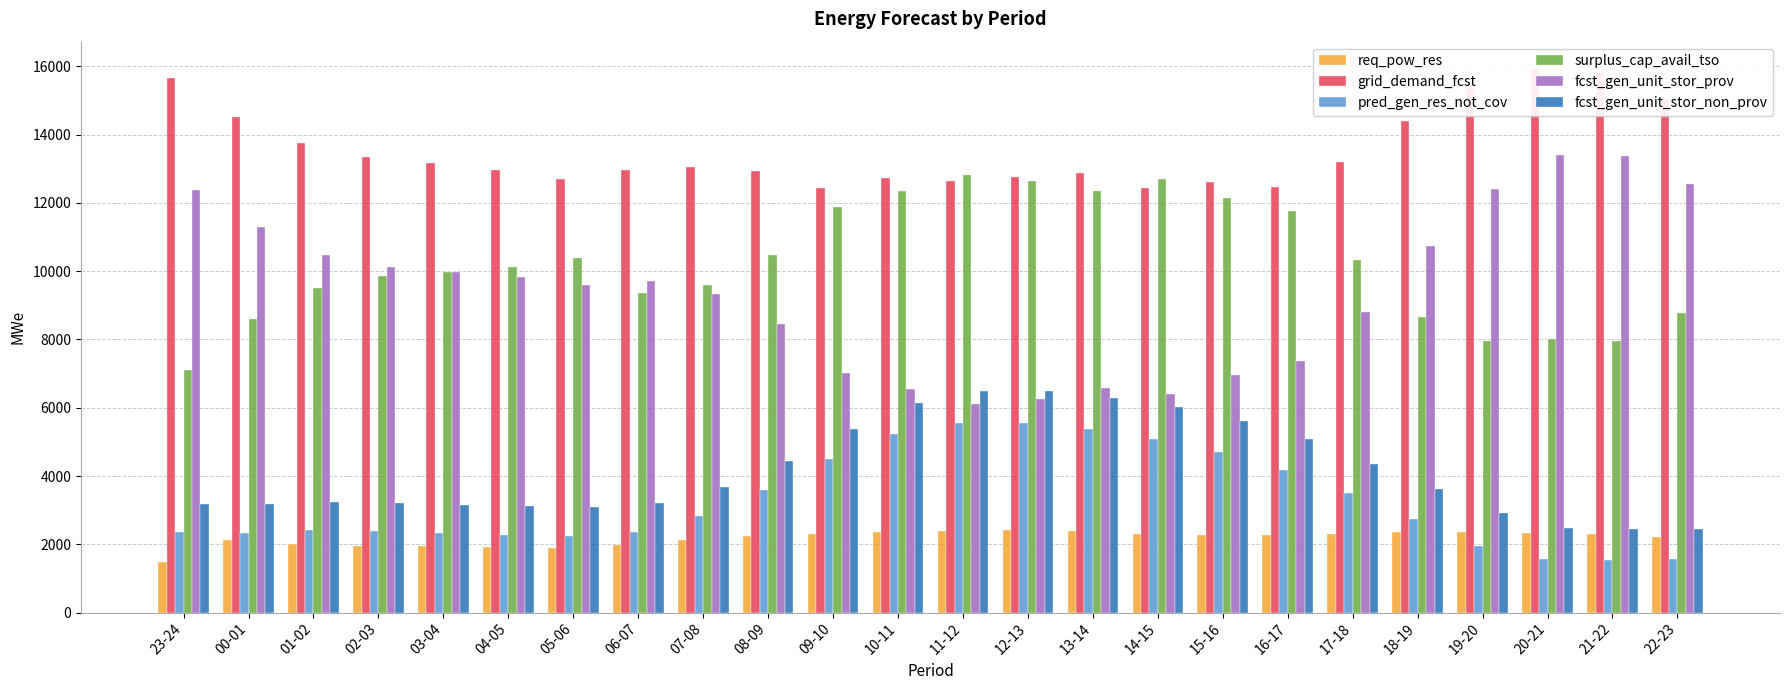

Reading left to right, transcribe all the data shown in this chart.

req_pow_res: 1468	2124	2017	1963	1935	1909	1884	1980	2119	2239	2309	2351	2383	2410	2399	2292	2278	2281	2314	2347	2348	2344	2312	2199
grid_demand_fcst: 15660	14505	13745	13358	13158	12976	12709	12969	13048	12938	12444	12730	12631	12775	12889	12437	12609	12460	13187	14415	15366	15929	15848	15046
pred_gen_res_not_cov: 2359	2342	2417	2386	2320	2275	2239	2360	2816	3595	4489	5227	5553	5555	5384	5087	4707	4189	3515	2735	1954	1557	1538	1581
surplus_cap_avail_tso: 7096	8599	9494	9855	9990	10134	10378	9359	9588	10464	11894	12358	12805	12655	12354	12706	12157	11773	10322	8650	7963	8022	7966	8777
fcst_gen_unit_stor_prov: 12392	11307	10479	10119	9983	9840	9596	9721	9330	8454	7024	6560	6113	6263	6565	6397	6973	7356	8807	10753	12423	13413	13370	12554
fcst_gen_unit_stor_non_prov: 3193	3168	3236	3209	3146	3107	3083	3218	3688	4454	5390	6141	6488	6482	6295	6010	5606	5074	4351	3631	2914	2487	2449	2462